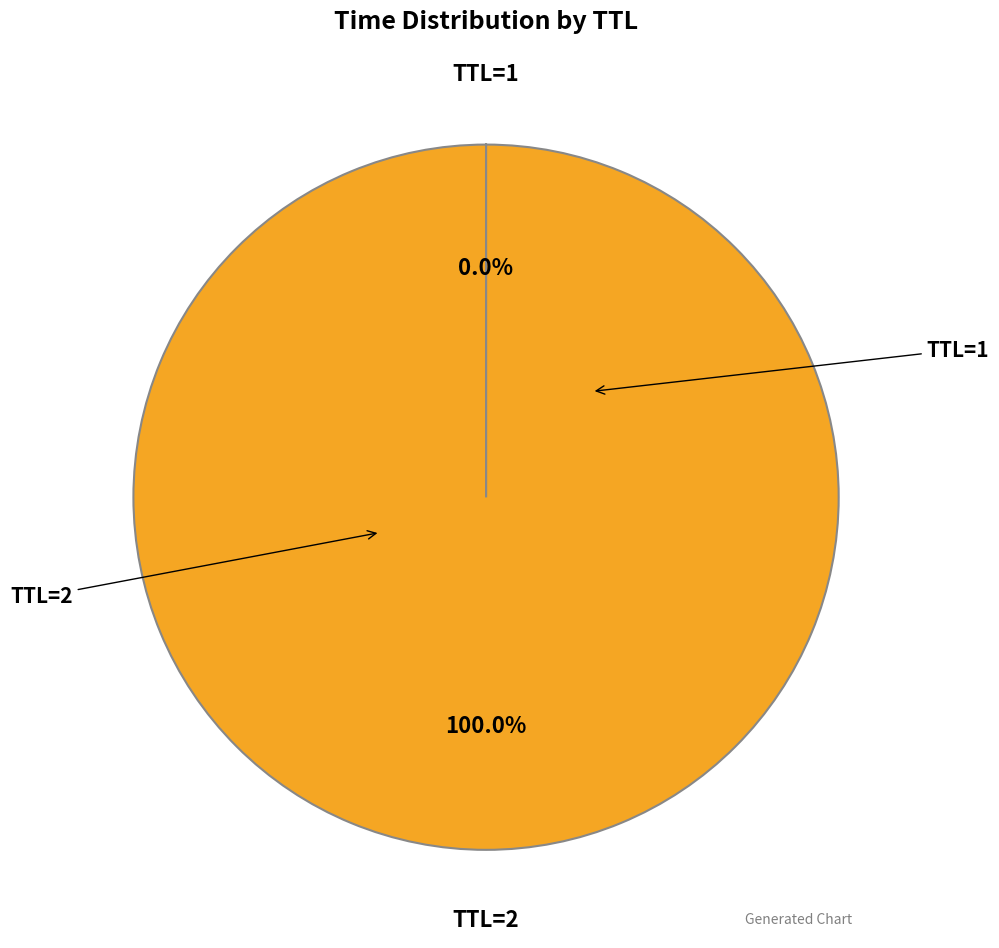

What is the majority slice?

TTL=2